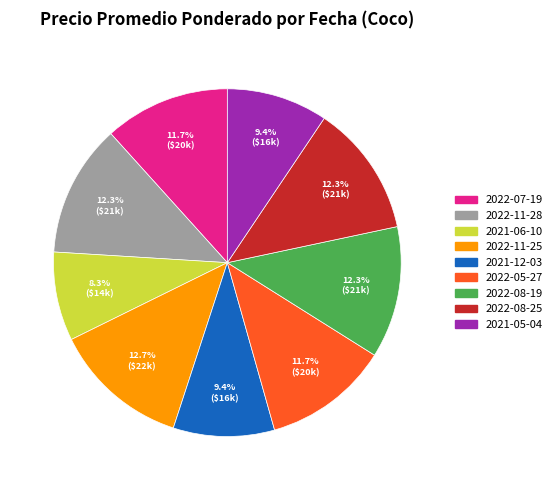

True or false: 2022-05-27 accounts for 12% of the total.

True